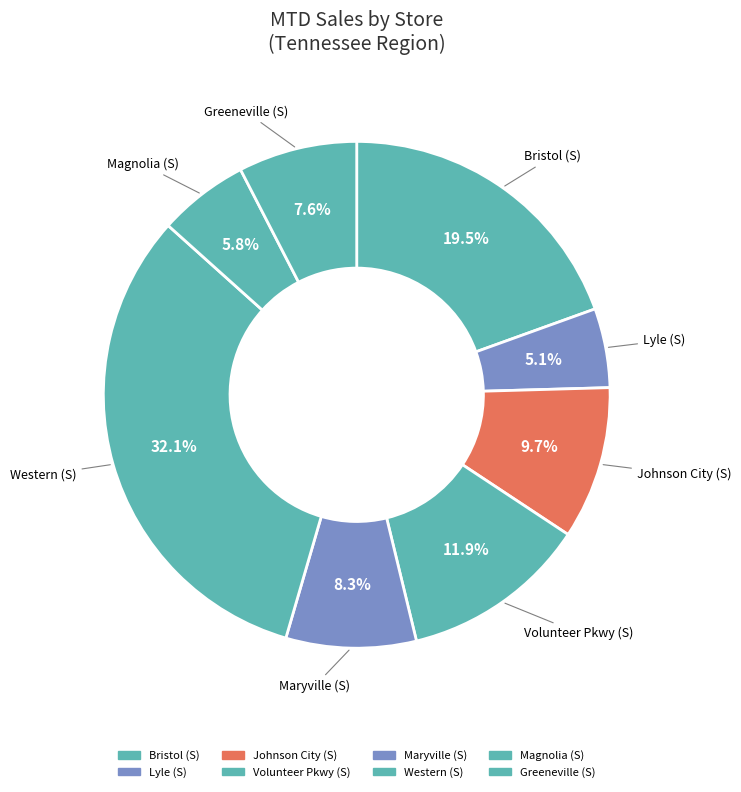

Count the number of slices in the pie.

8